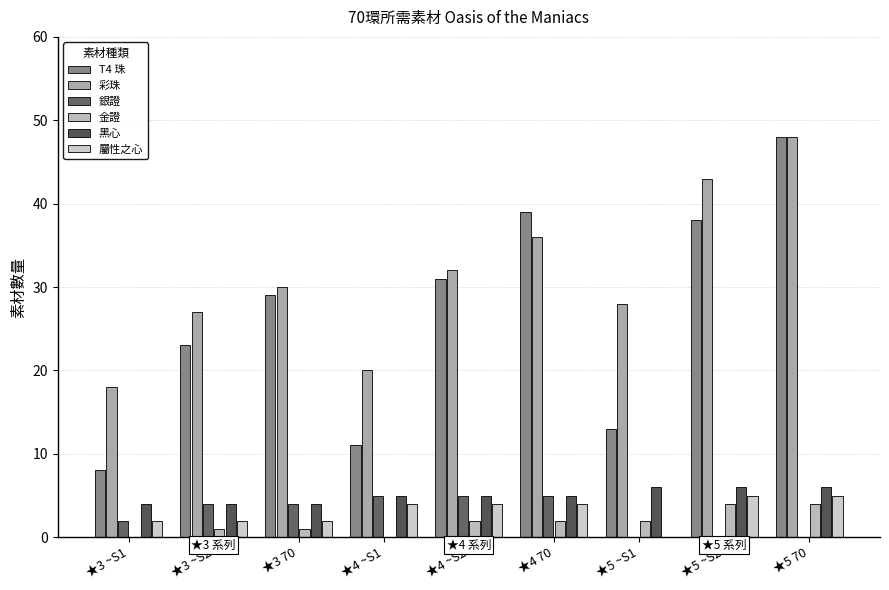

At which label does 屬性之心 first exceed 4?

★5 ~S2